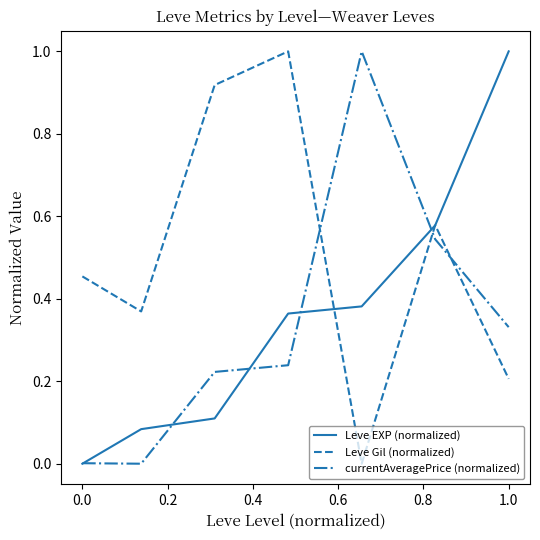

Does the chart display data point markers on the line(s)?

No